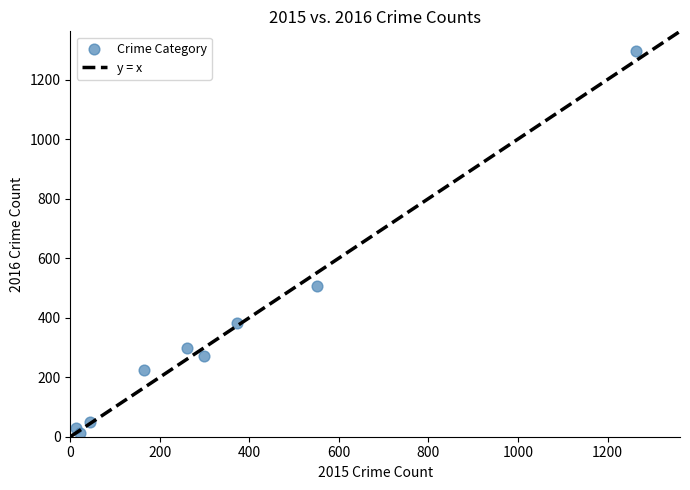

What is the average Y value?

341